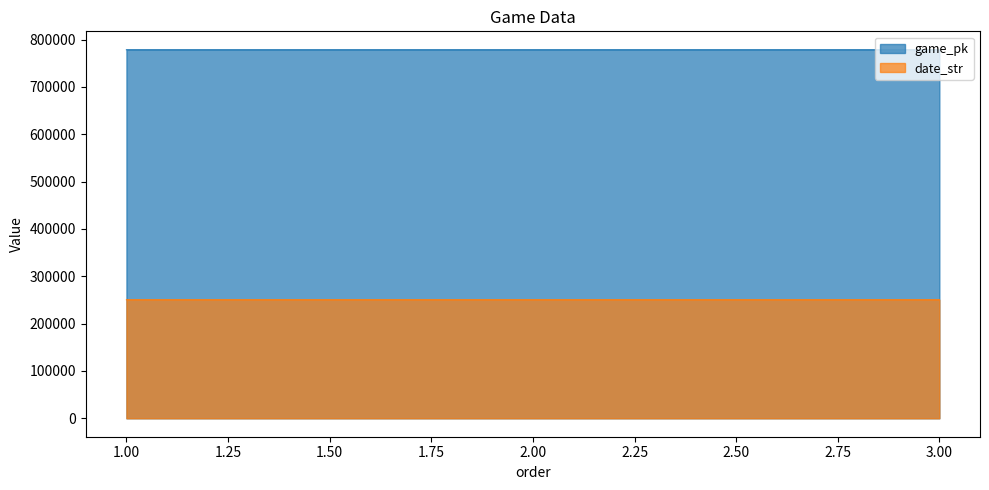

What is the difference between the highest and lowest values at 1.00?

527918